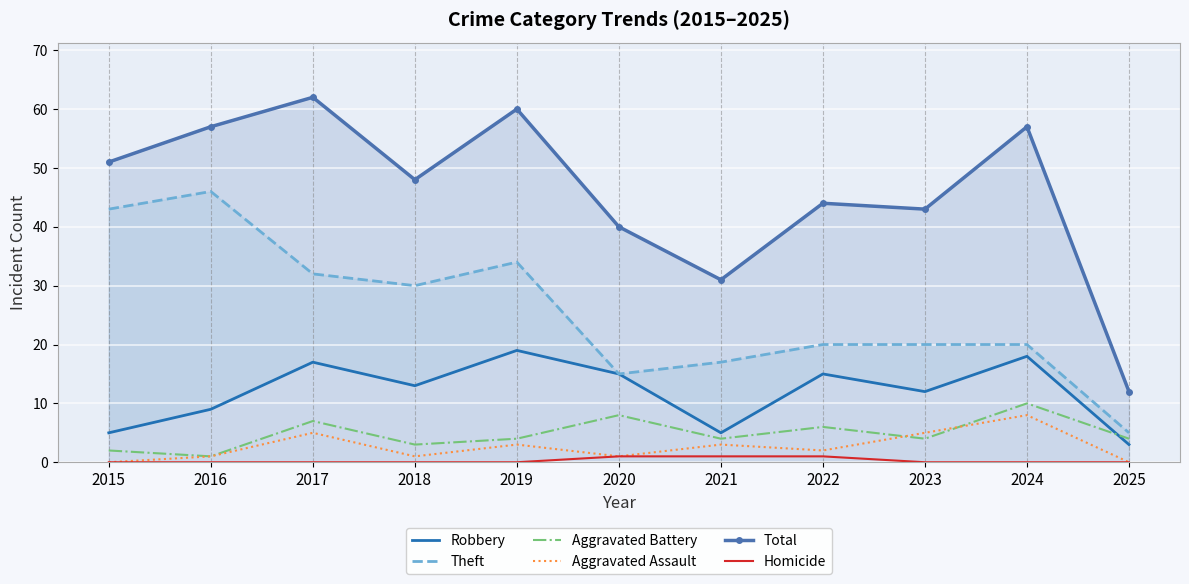

Reading left to right, what are all the values shown in this chart?

Robbery: 5	9	17	13	19	15	5	15	12	18	3
Theft: 43	46	32	30	34	15	17	20	20	20	5
Aggravated Battery: 2	1	7	3	4	8	4	6	4	10	4
Aggravated Assault: 0	1	5	1	3	1	3	2	5	8	0
Total: 51	57	62	48	60	40	31	44	43	57	12
Homicide: 0	0	0	0	0	1	1	1	0	0	0